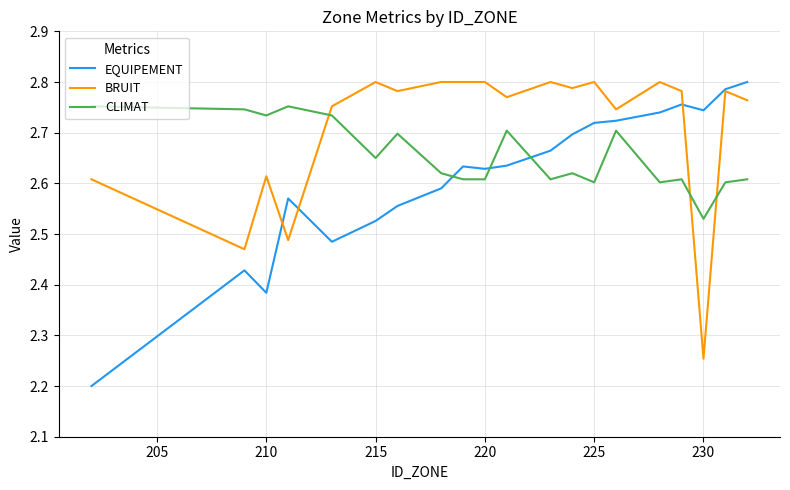

What is the sum of all CLIMAT values?

53.1